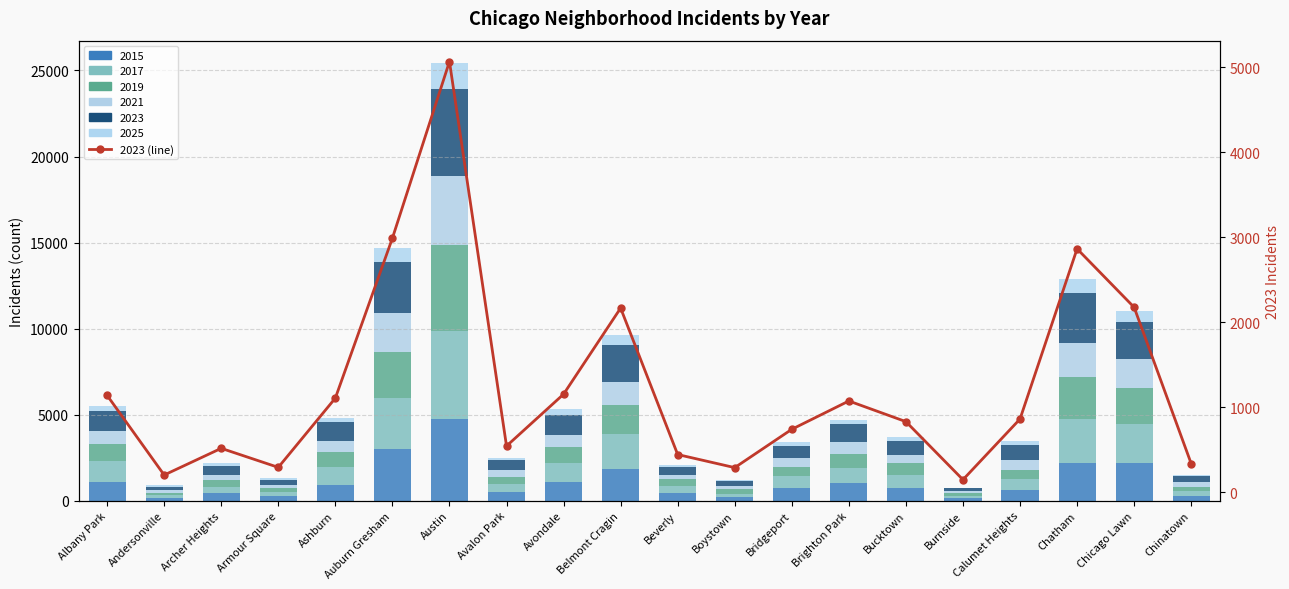

Approximately how many times larger is the value at Chinatown compared to Bucktown?

0.4